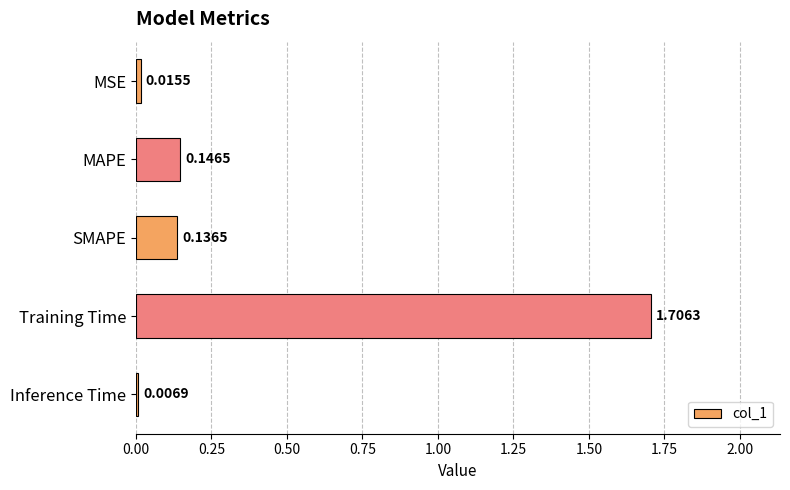

List the labels in order of value, largest first.

Training Time, MAPE, SMAPE, MSE, Inference Time